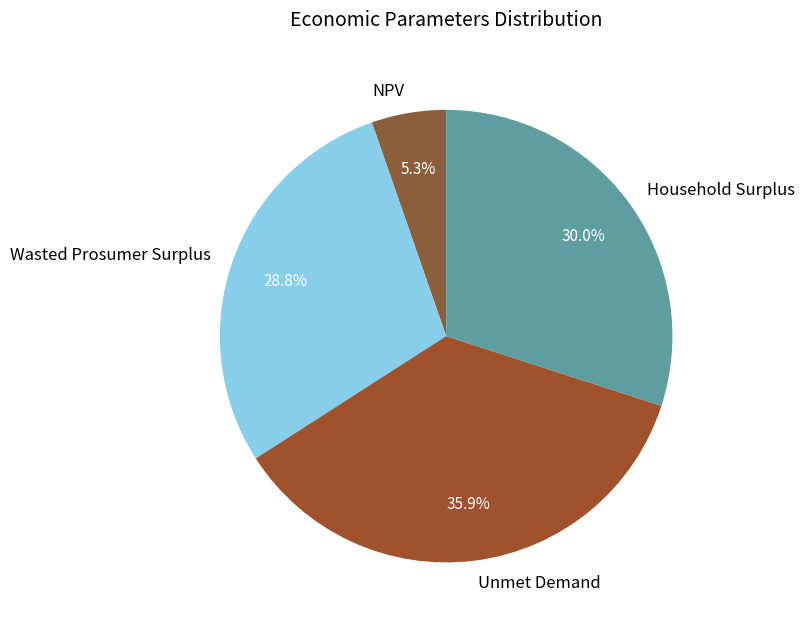

Between NPV and Household Surplus, which is larger?

Household Surplus